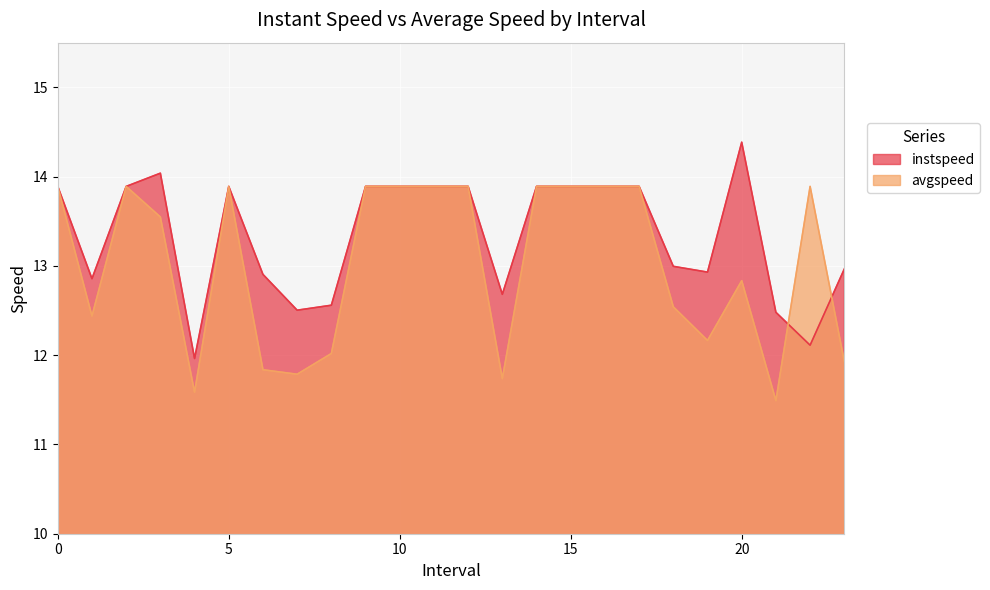

True or false: avgspeed has a value of 8.2 at 3.0.

False